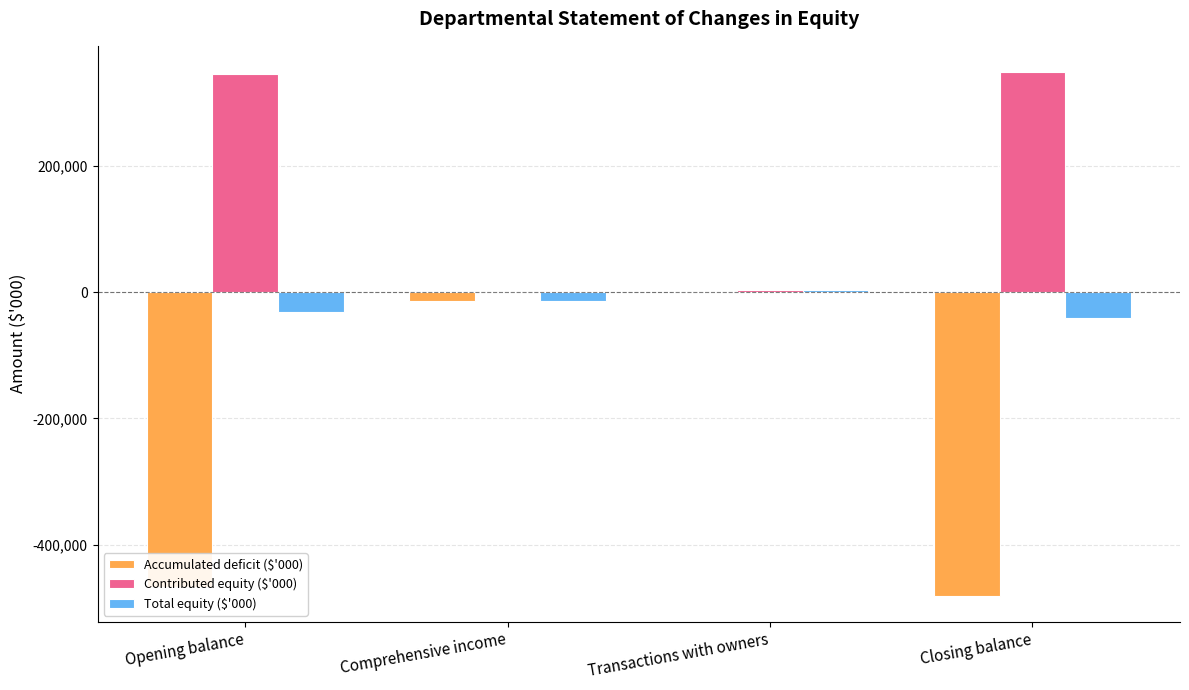

What is the sum of the Contributed equity ($'000) values at Transactions with owners and Opening balance?

348393